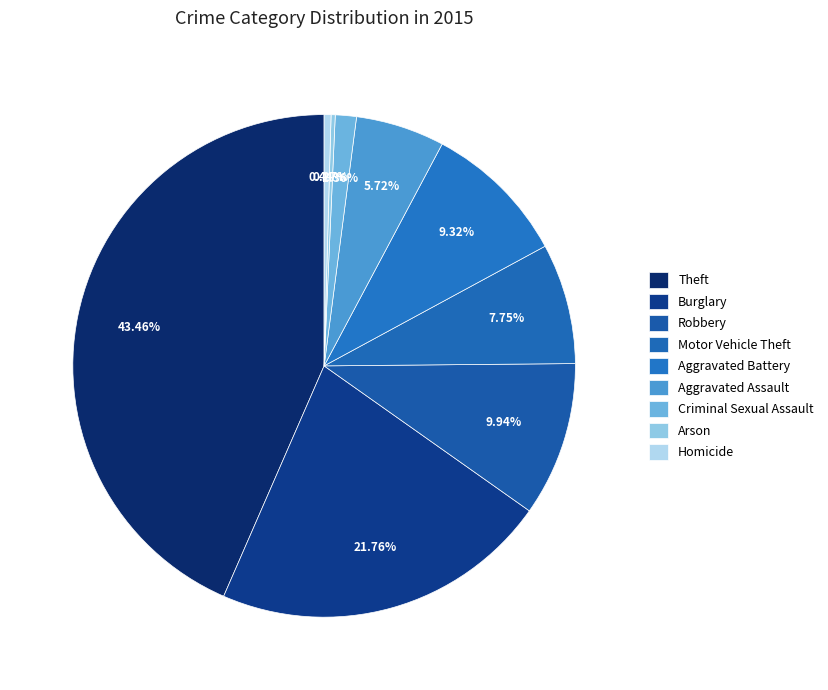

Which slice is the largest?

Theft